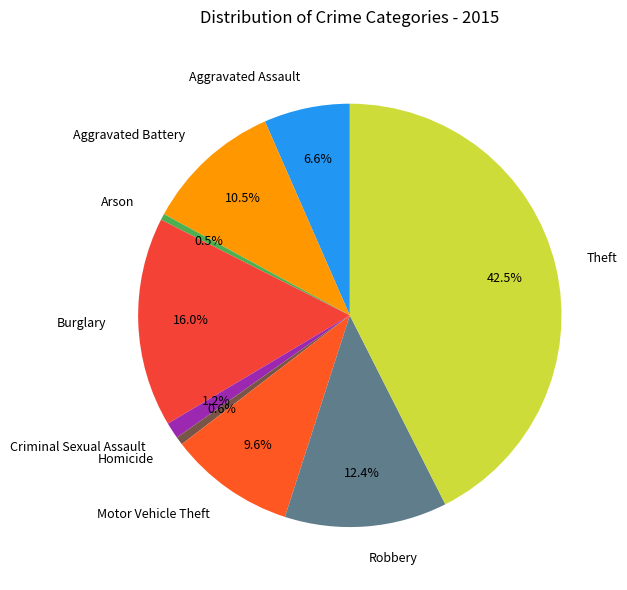

Count the number of slices in the pie.

9